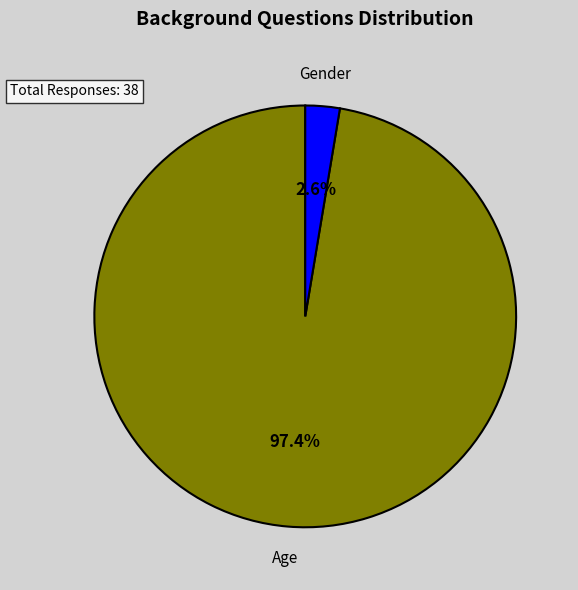

To the nearest percent, what is the average slice percentage?

50%